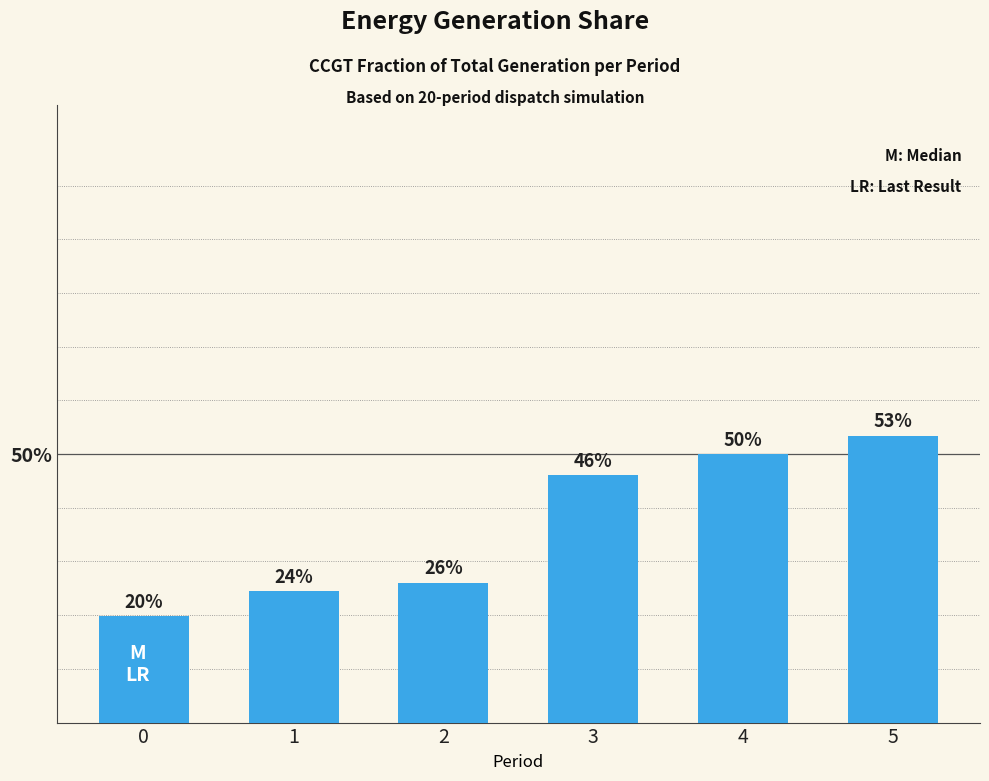

What is the value of the 2nd bar from the left?

0.2